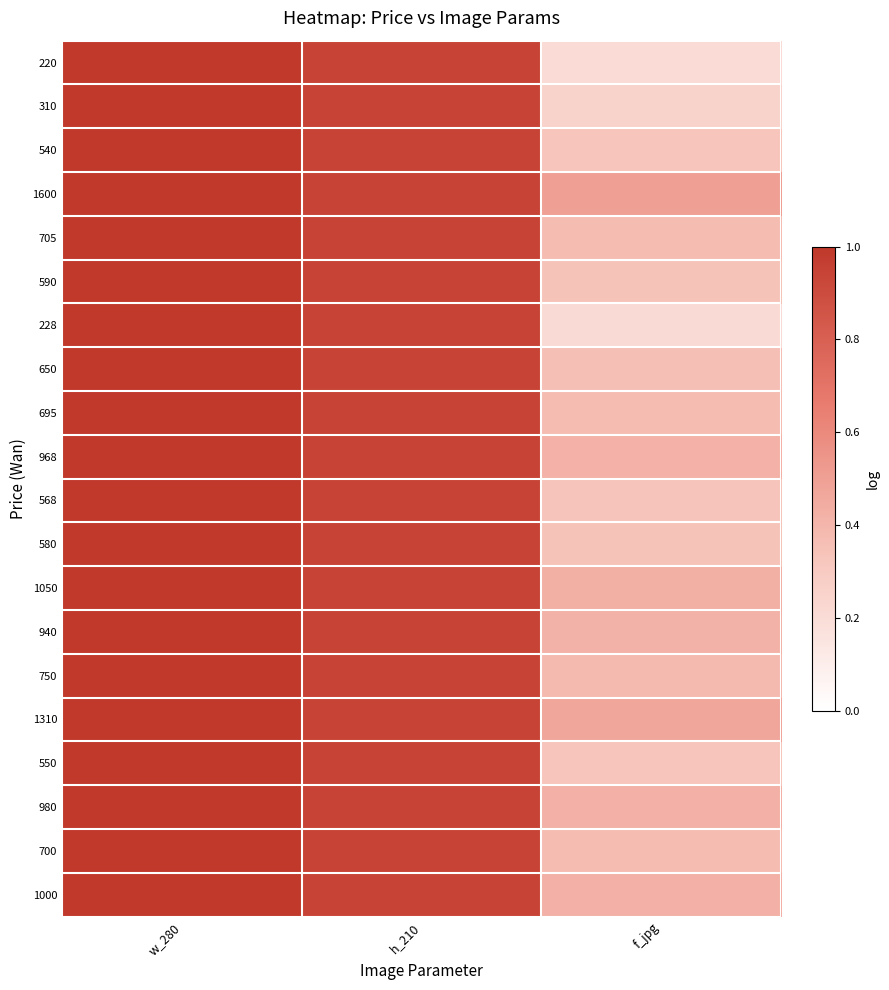

How many categories are shown in the chart?

3